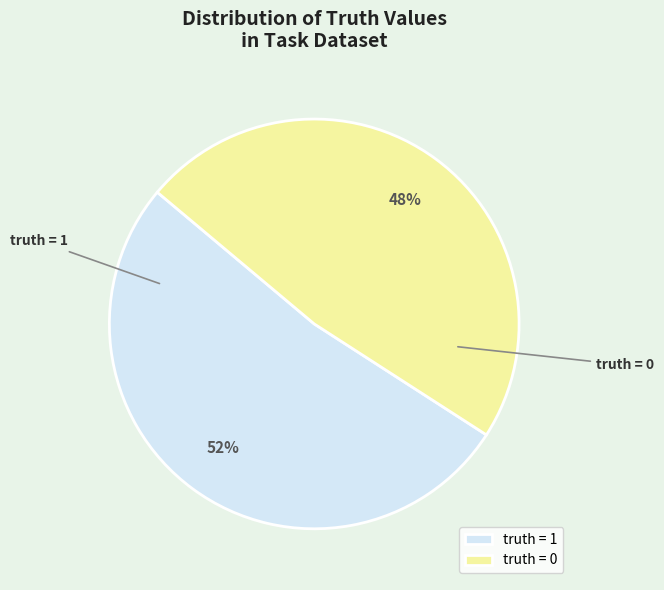

Rank the categories by value from highest to lowest.

truth = 1, truth = 0